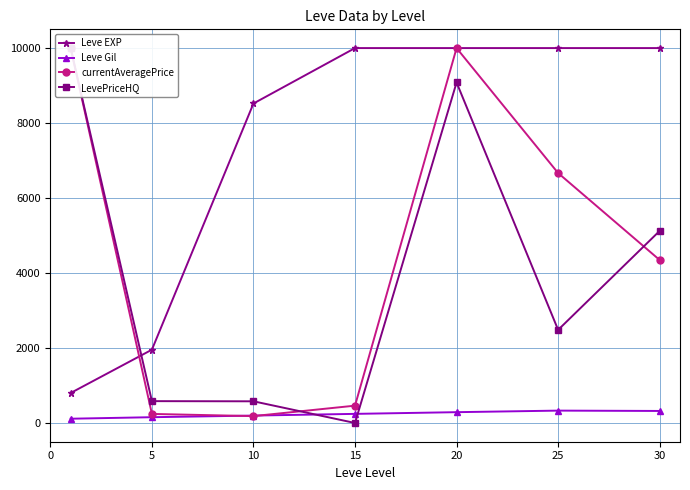

Count the number of categories in the chart.

7